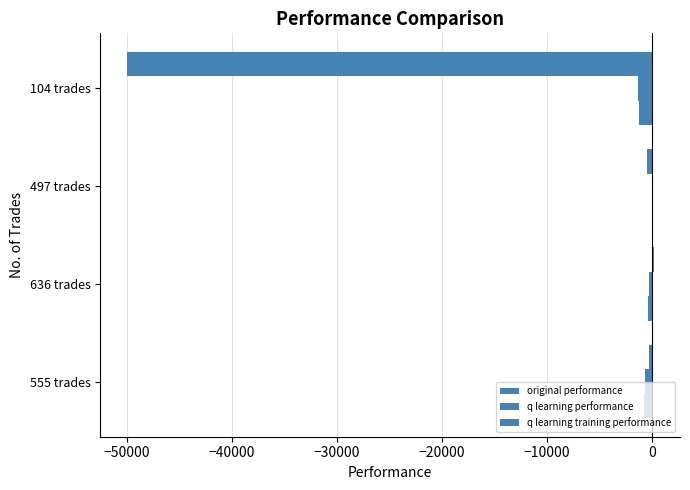

Count the number of data series in this chart.

3